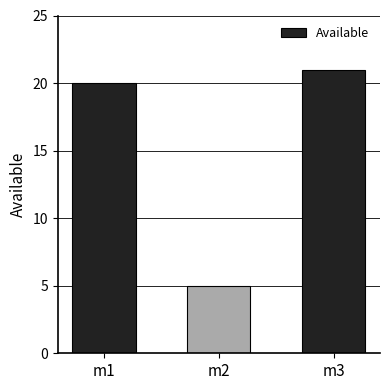

Is it true that the value at m1 is 20?

True